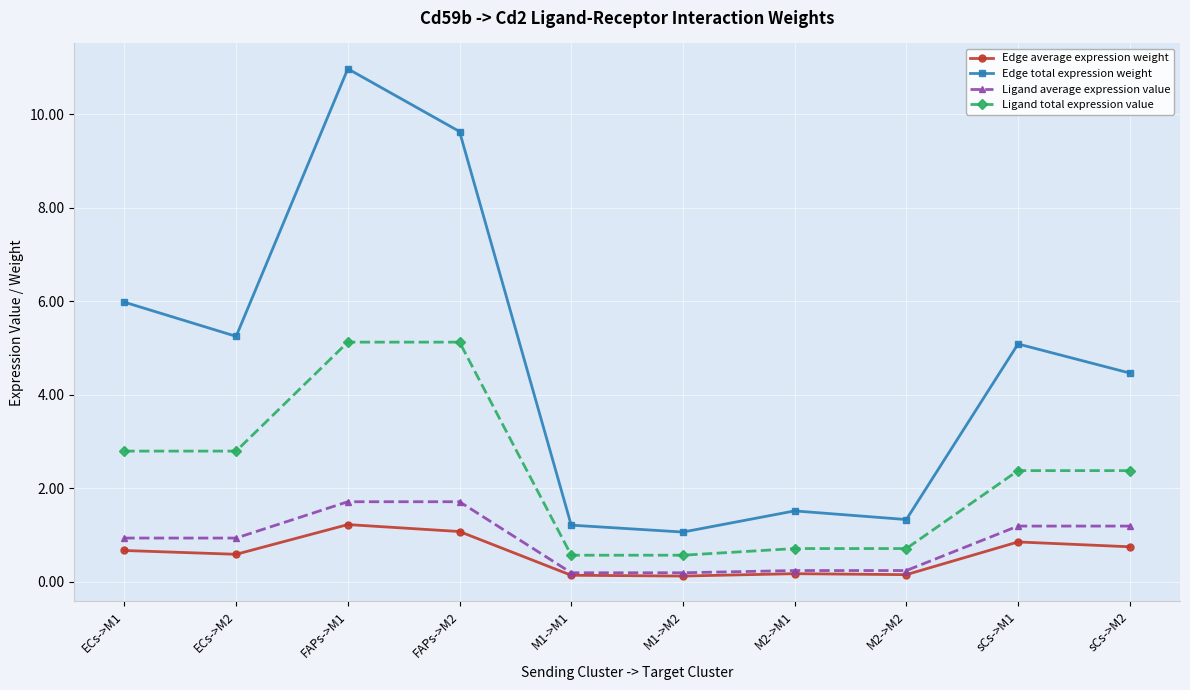

What is the spread (max minus min) of values at FAPs->M1?

9.8